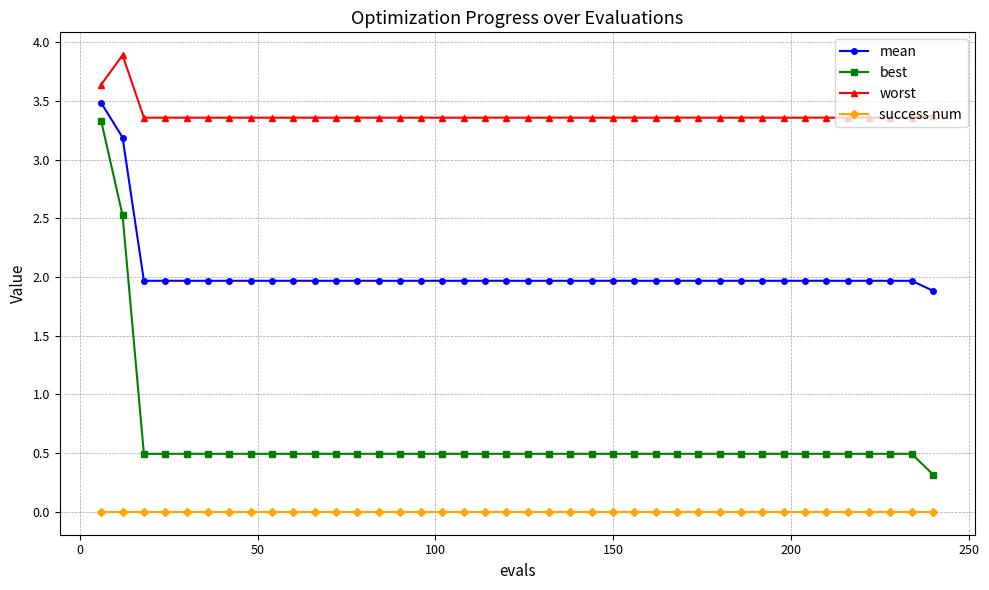

Which series has the largest total across all categories?

worst